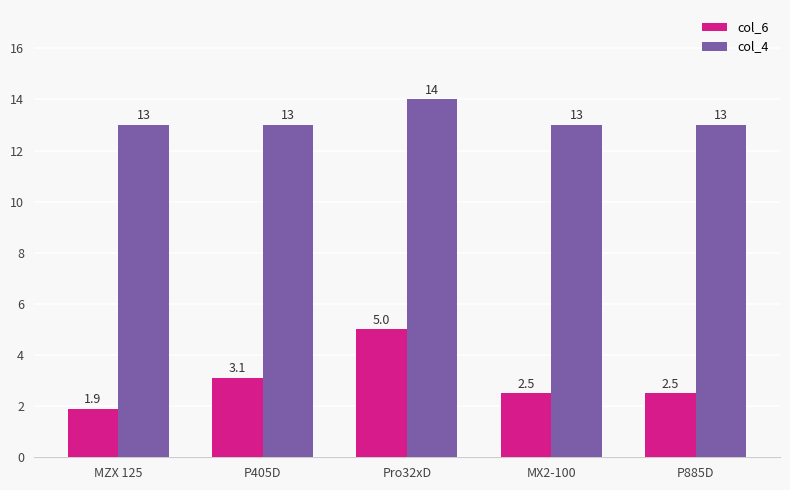

What is the highest value of the col_4 series?

14.0